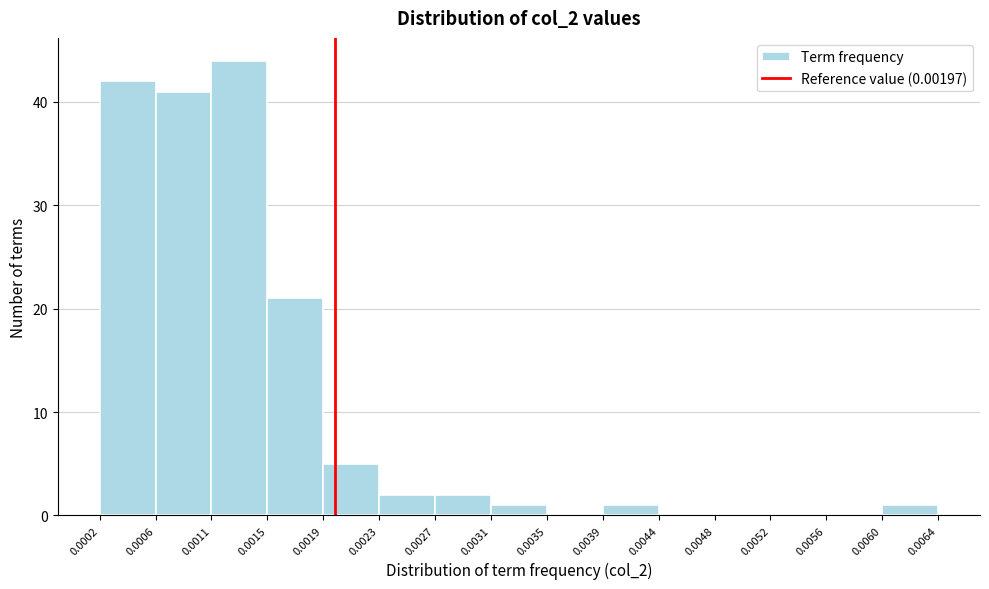

Which range on the x-axis has the tallest bar?

0.0011 to 0.0015